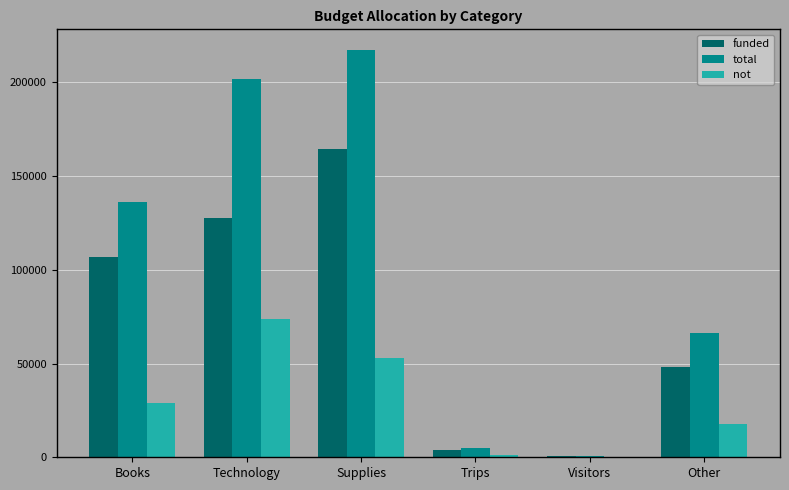

Reading left to right, transcribe all the data shown in this chart.

funded: Books=107004	Technology=127888	Supplies=164590	Trips=3769	Visitors=667	Other=48129
total: Books=135961	Technology=201554	Supplies=217437	Trips=5079	Visitors=948	Other=66042
not: Books=28957	Technology=73666	Supplies=52847	Trips=1310	Visitors=281	Other=17913